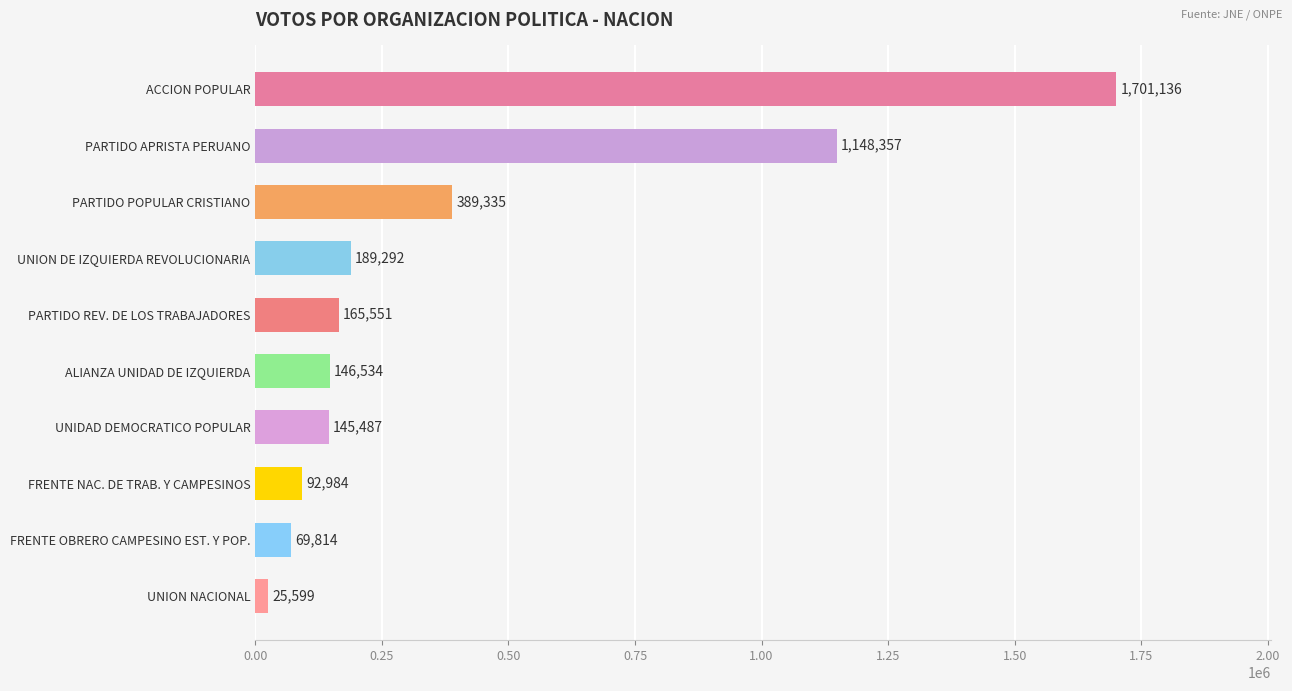

Rank the categories by value from highest to lowest.

ACCION POPULAR, PARTIDO APRISTA PERUANO, PARTIDO POPULAR CRISTIANO, UNION DE IZQUIERDA REVOLUCIONARIA, PARTIDO REV. DE LOS TRABAJADORES, ALIANZA UNIDAD DE IZQUIERDA, UNIDAD DEMOCRATICO POPULAR, FRENTE NAC. DE TRAB. Y CAMPESINOS, FRENTE OBRERO CAMPESINO EST. Y POP., UNION NACIONAL